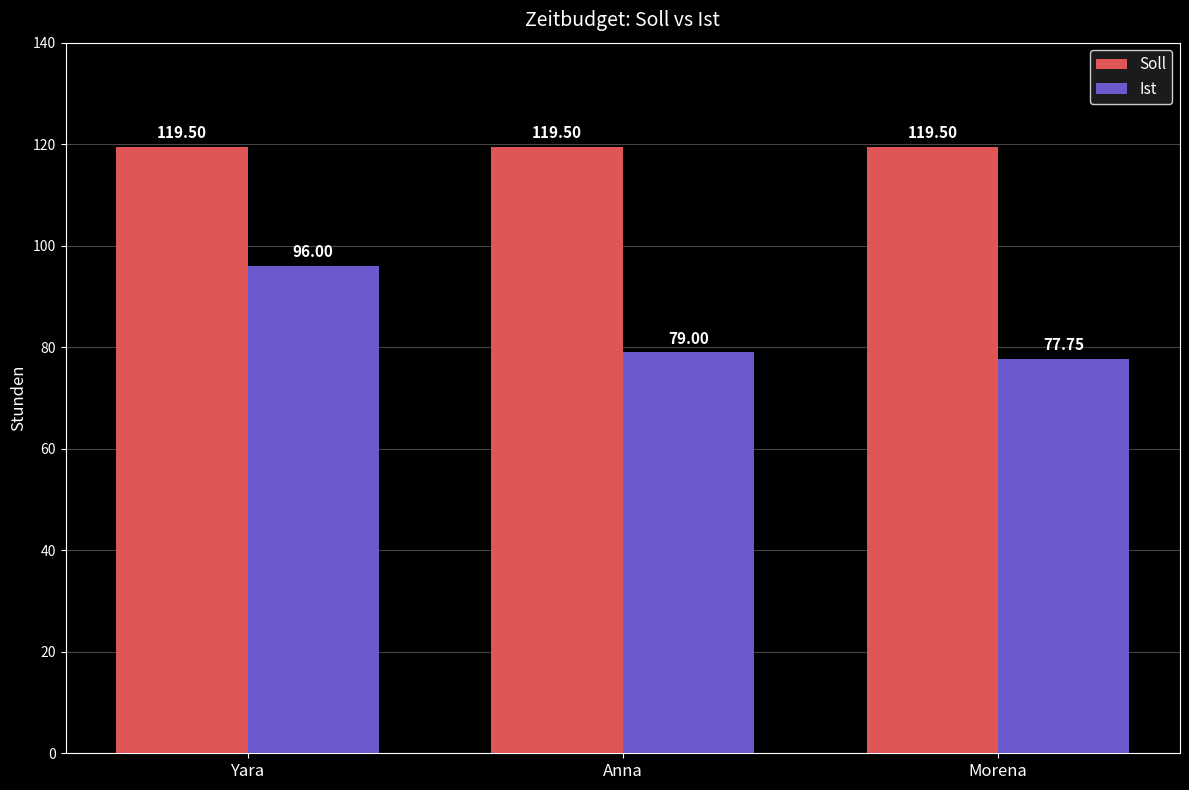

At how many categories does at least one series exceed 99?

3